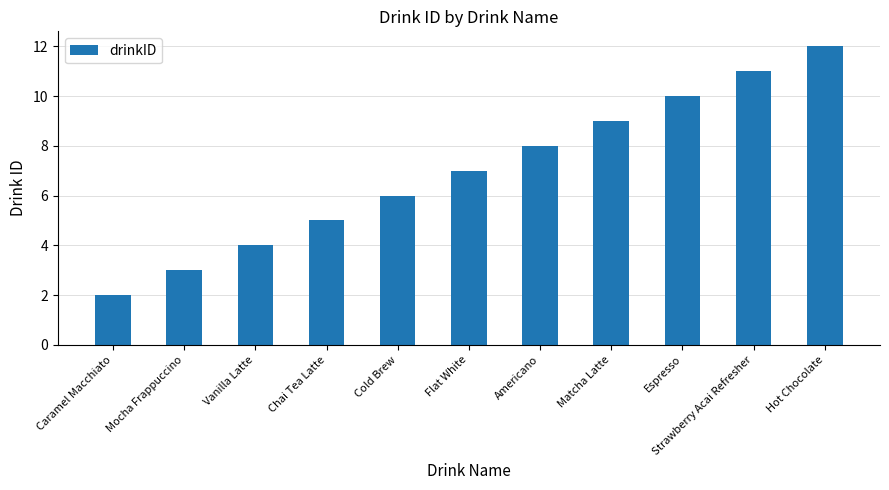

True or false: the data shows 4 at Cold Brew.

False